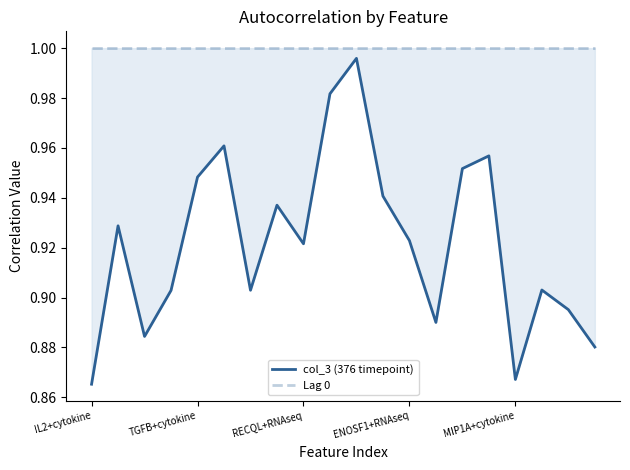

What is the value of the col_3 (376 timepoint) point at the 9th from the left?

0.9